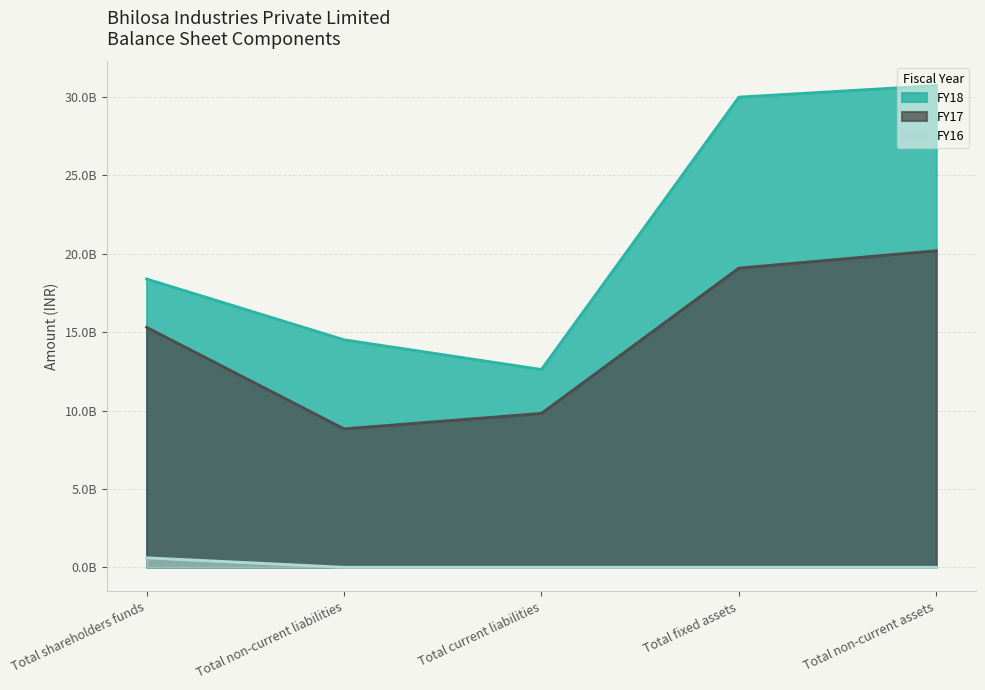

Where is FY18 nearest to the value 21673200000?

Total shareholders funds